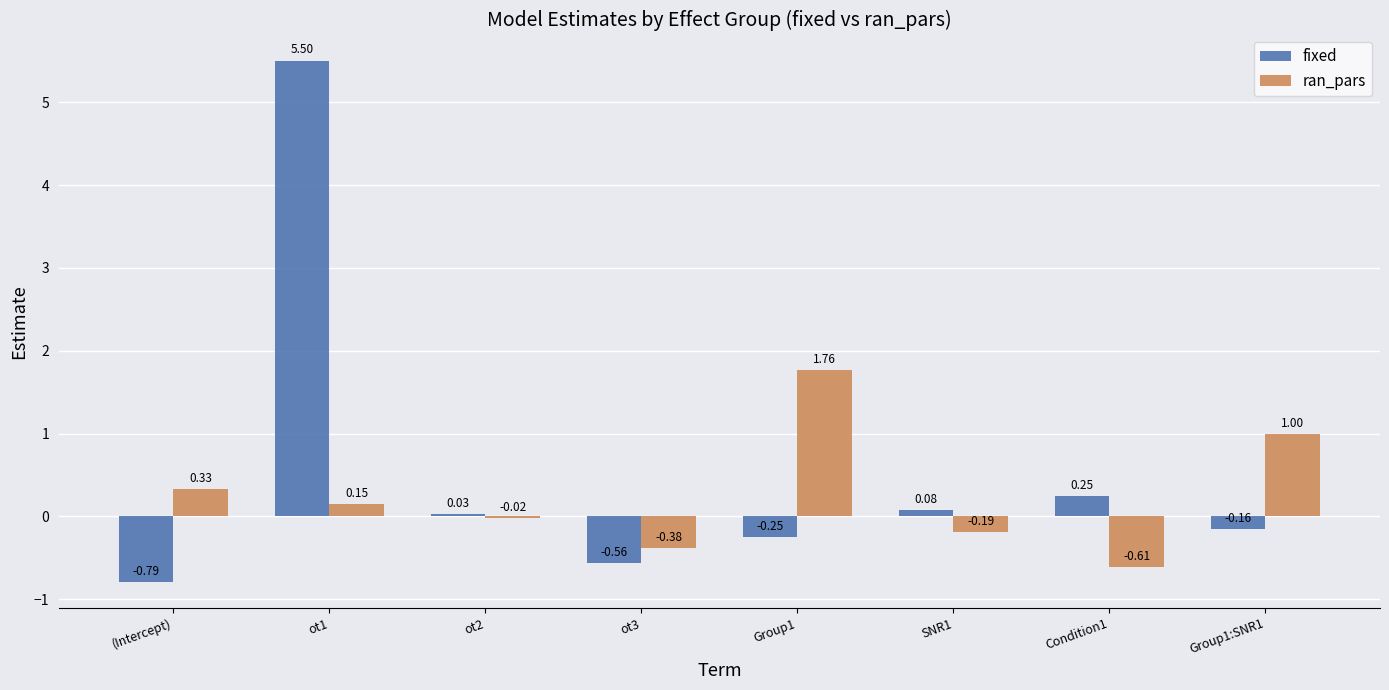

At which category does the chart reach its peak across all series?

ot1